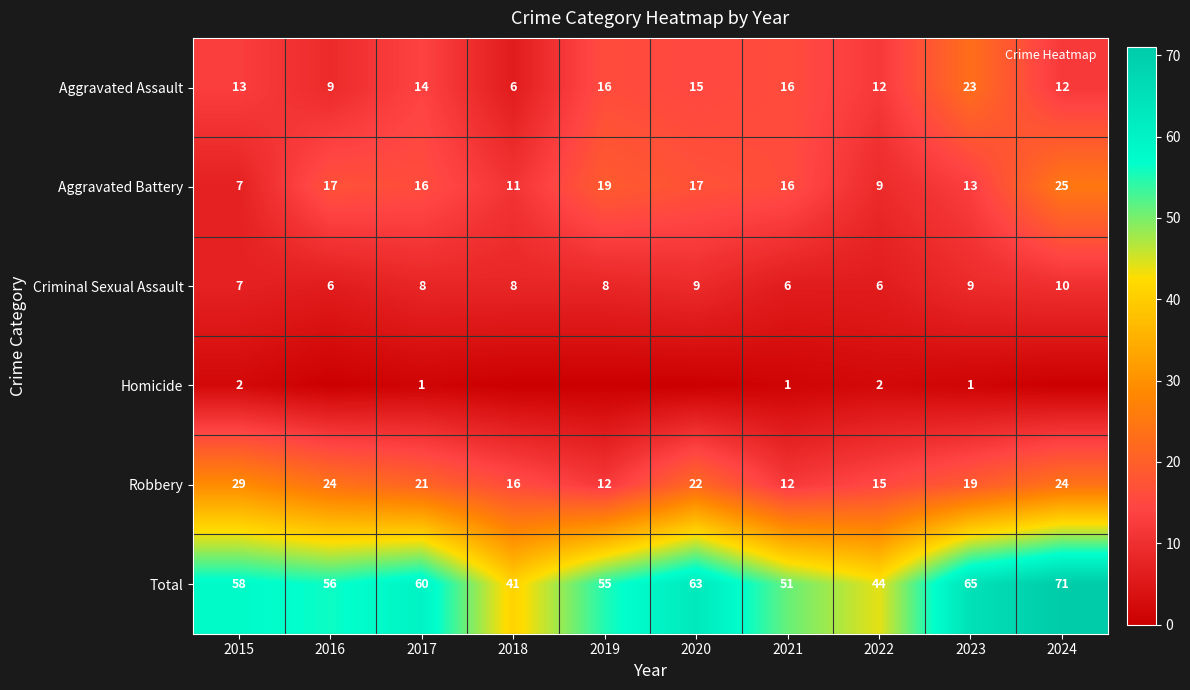

The value of Robbery at 2018 is 24. True or false?

False